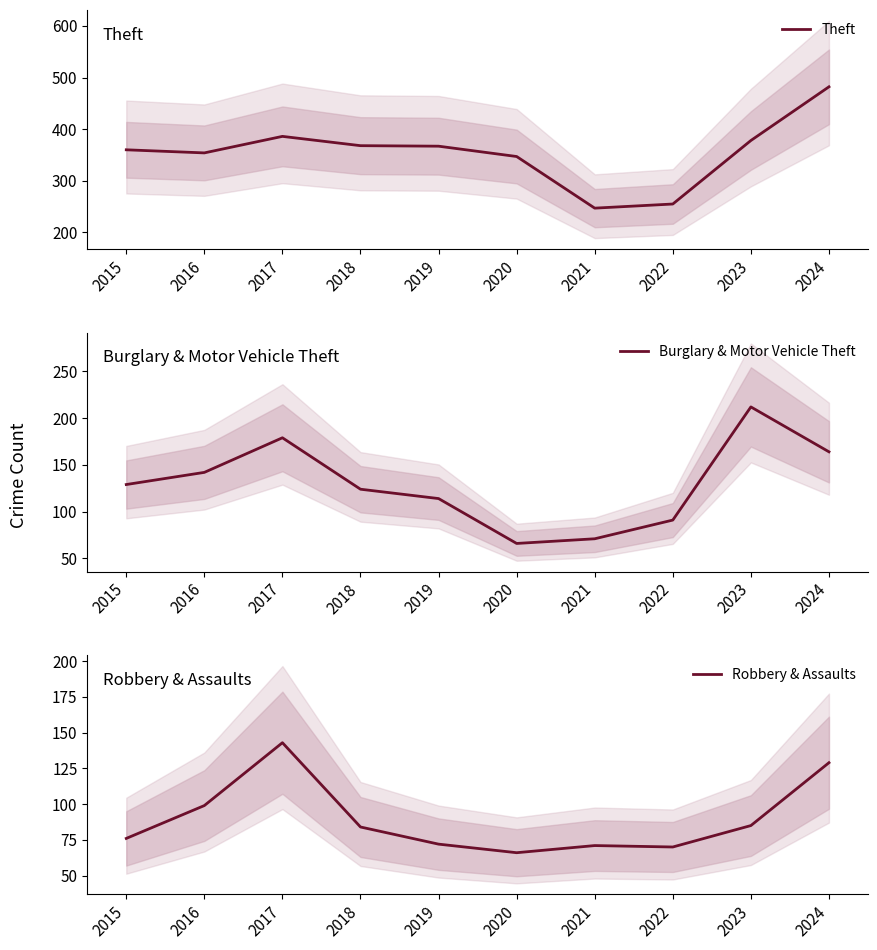

List the series in order of their peak value, highest first.

Theft, Burglary & Motor Vehicle Theft, Robbery & Assaults